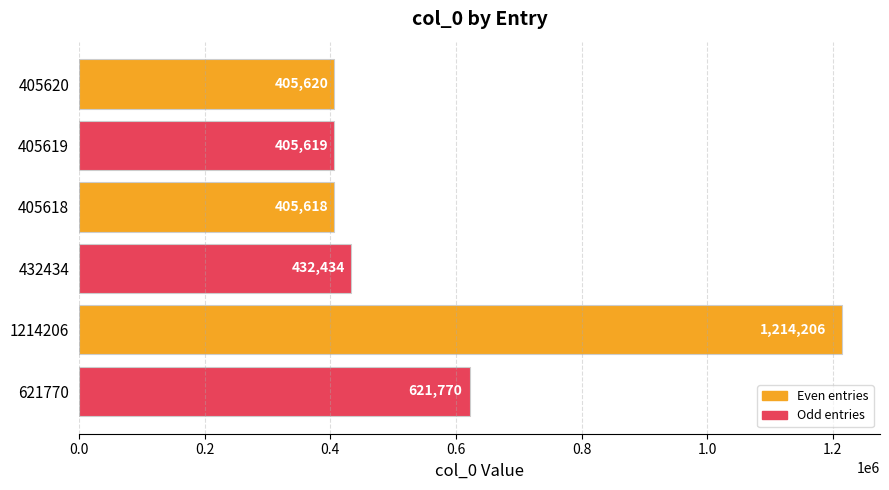

Which category has the lowest value across all series?

405618